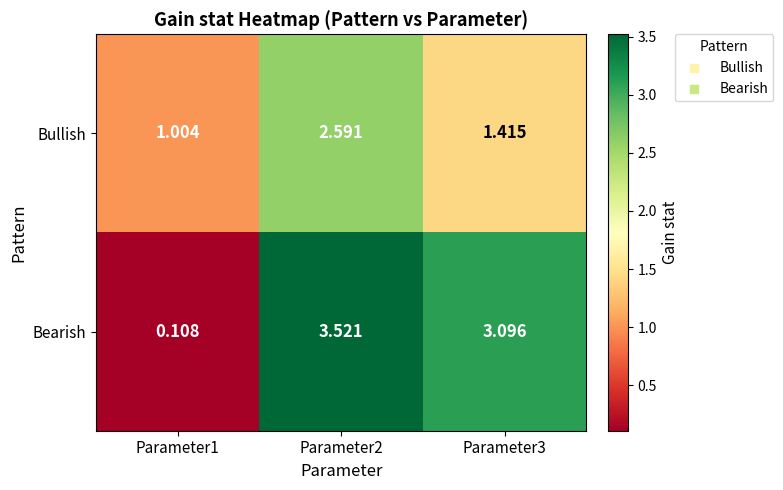

Rank the series at Parameter2 from highest to lowest value.

Bearish, Bullish